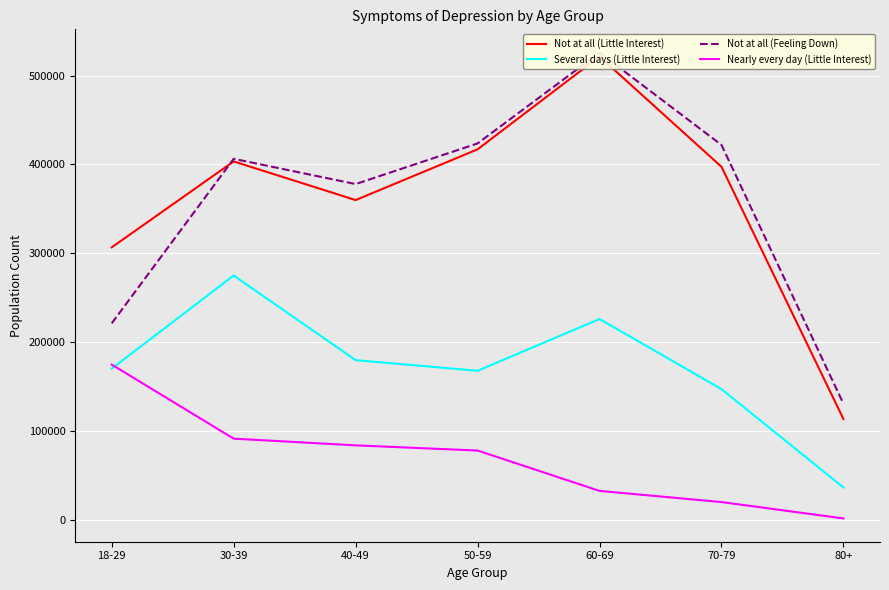

Is it true that Nearly every day (Little Interest) equals 91446 at 30-39?

True